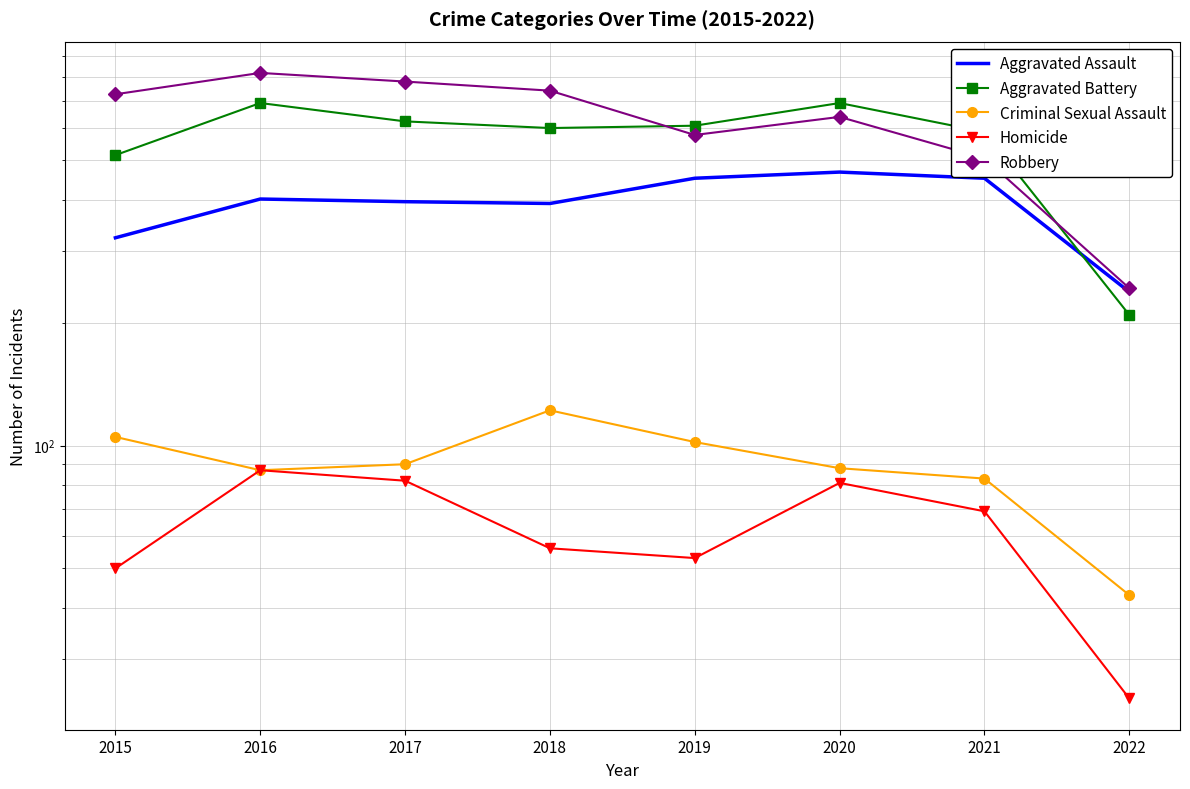

What is the value of the Aggravated Assault point at the 5th from the left?

452